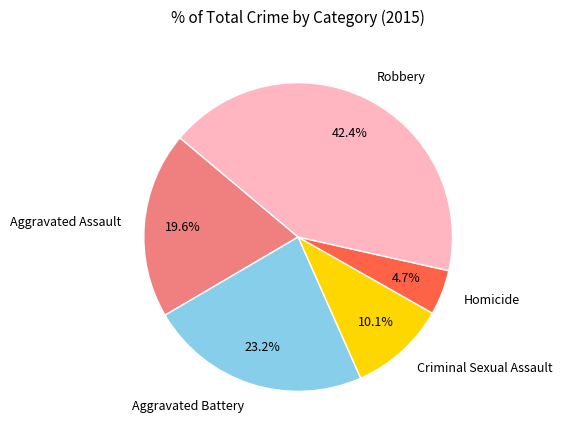

Is it true that Aggravated Battery is 23% of the pie?

True